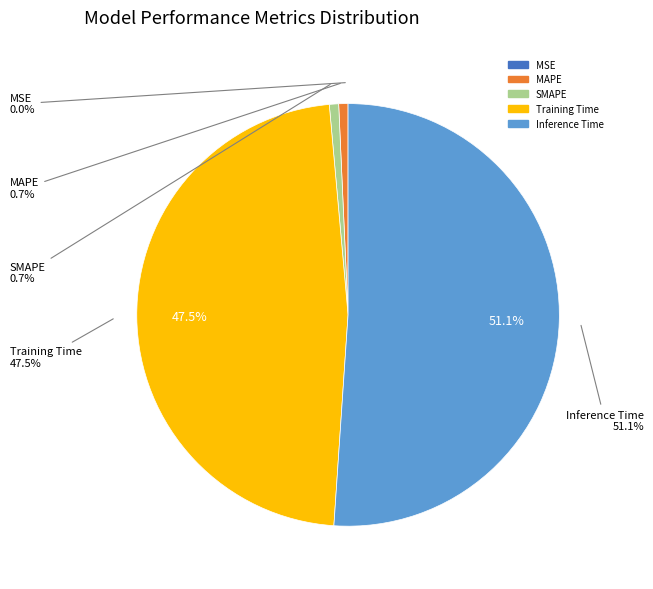

Does Inference Time represent more than half of the total?

Yes